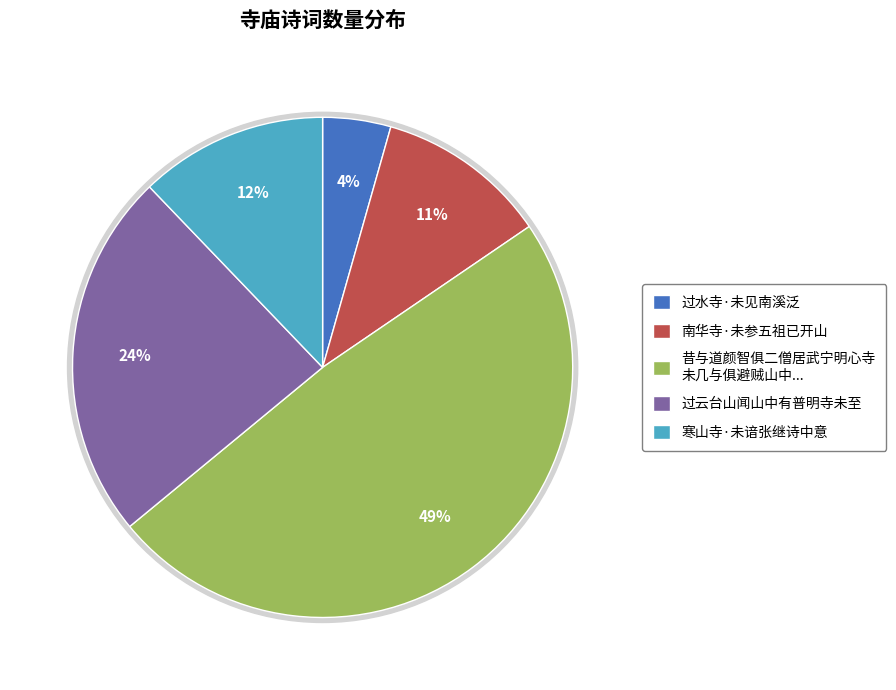

Is it true that 南华寺·未参五祖已开山 is 11% of the pie?

True